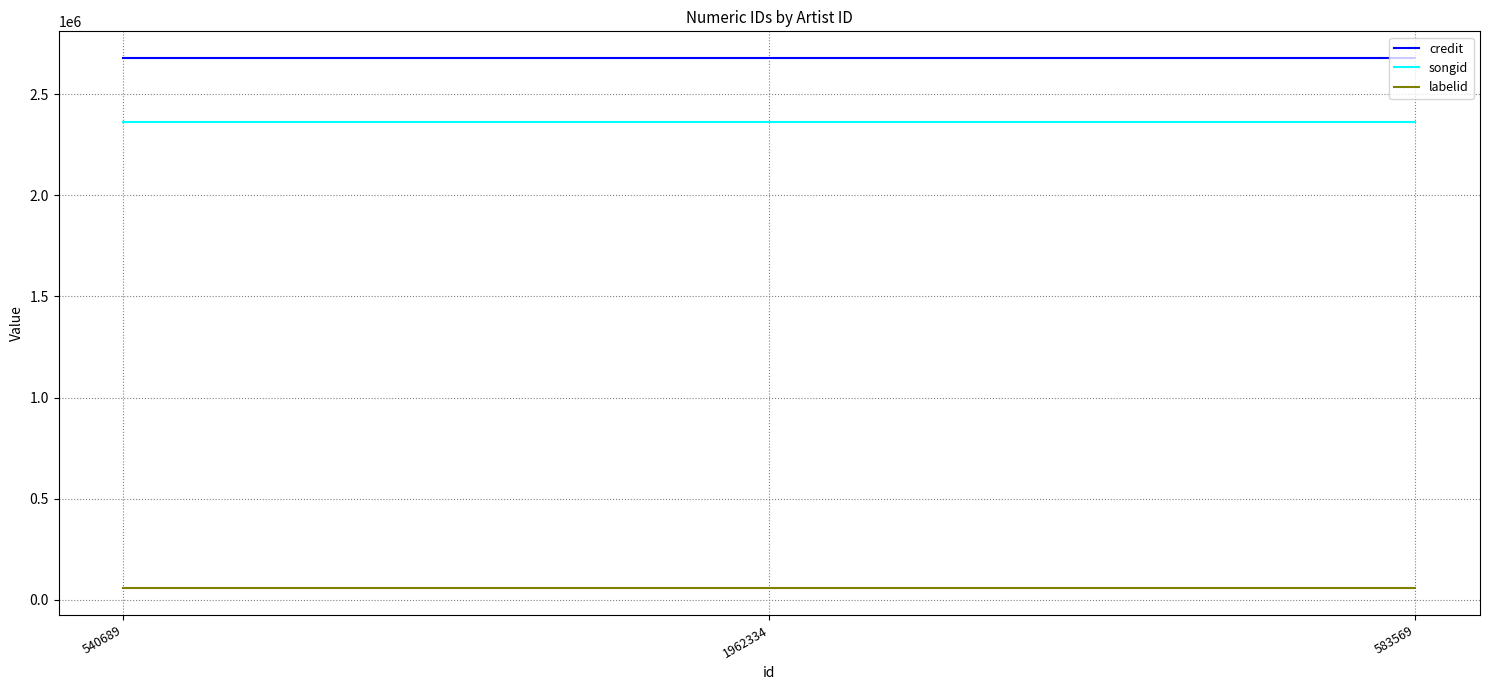

The labelid series shows 55441 at 1962334. True or false?

True